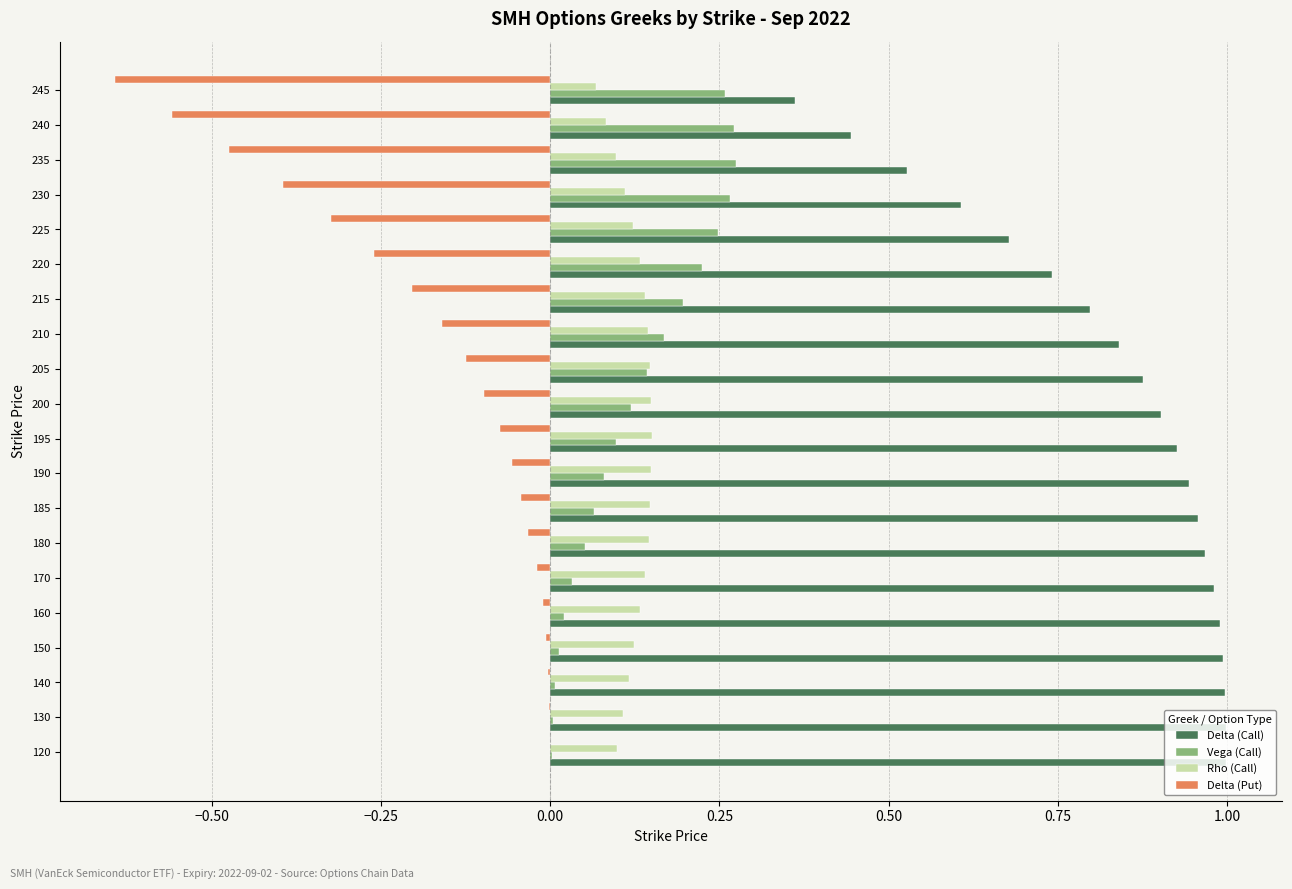

What is the total value across all series at 230?

0.6